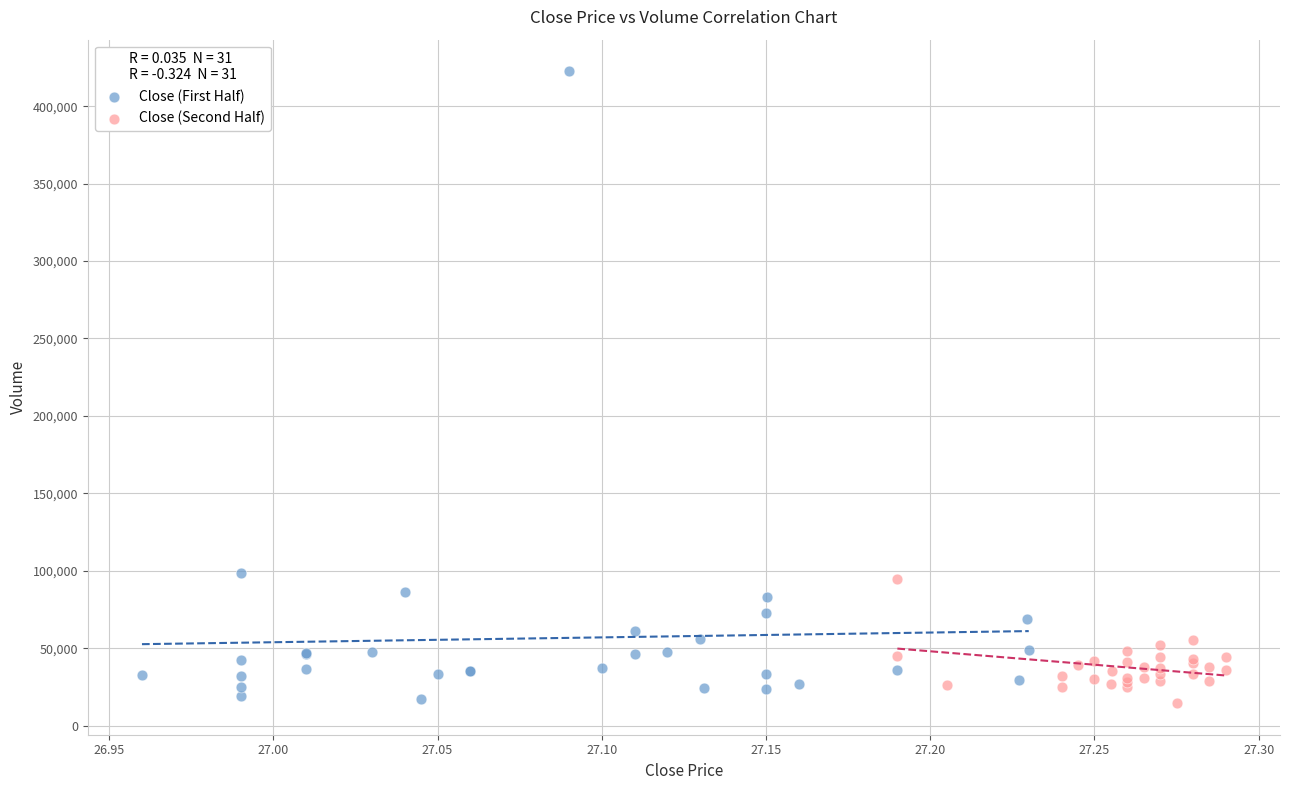

Which series reaches the maximum Y coordinate?

Close (First Half)